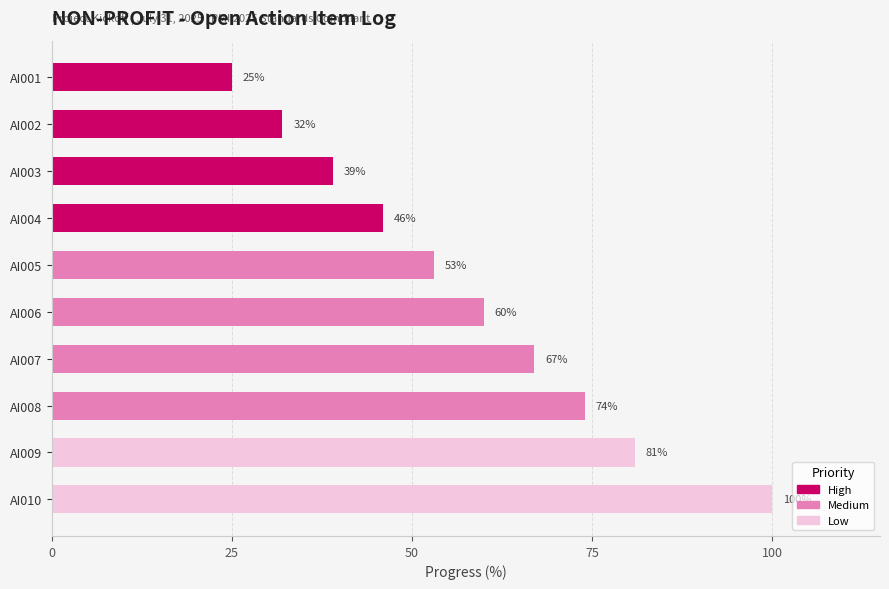

What is the value of the 6th bar from the top?

60